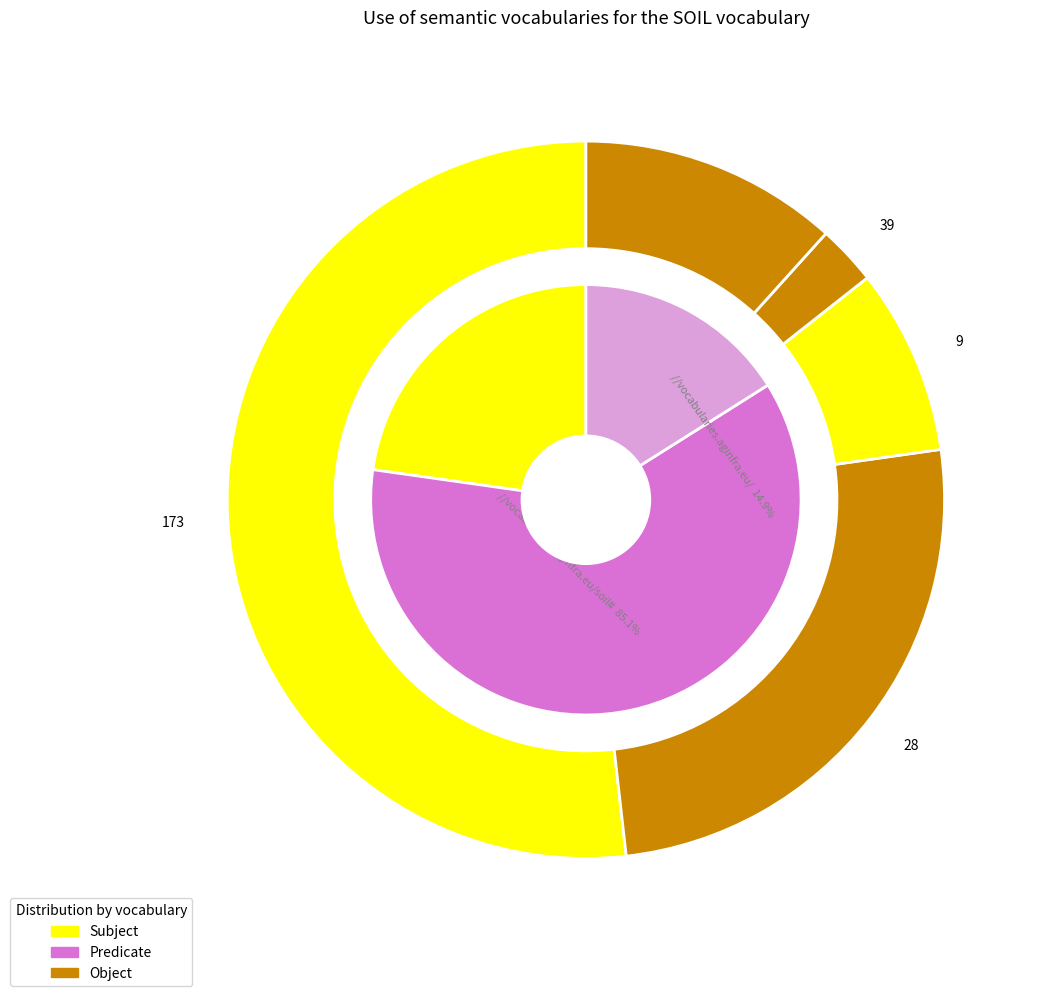

What is the change in value from 143 to 102?

-41